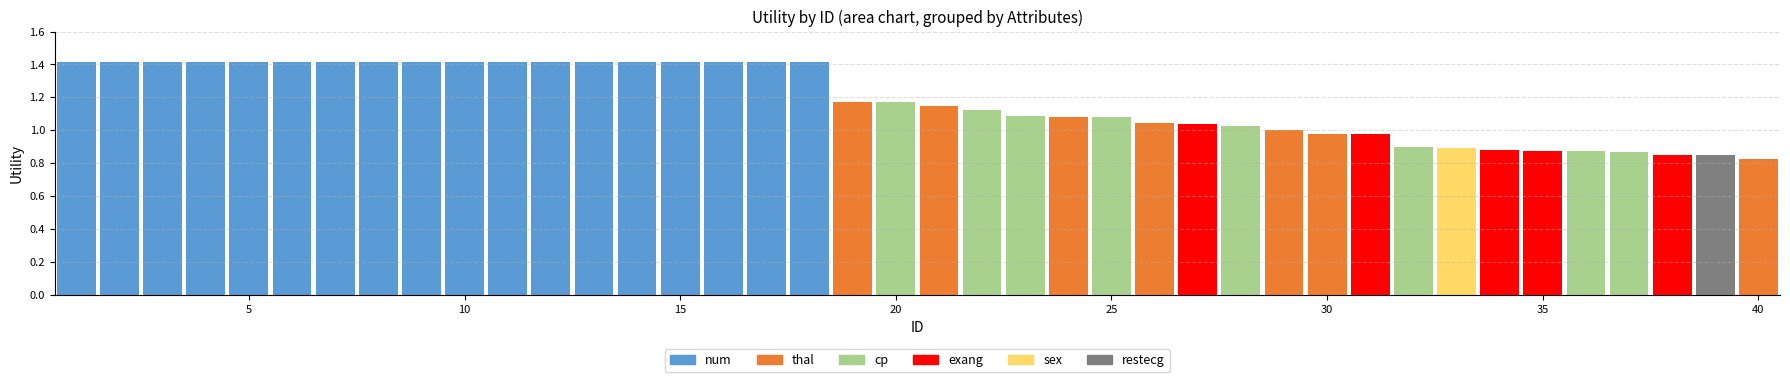

Count the number of categories in the chart.

40